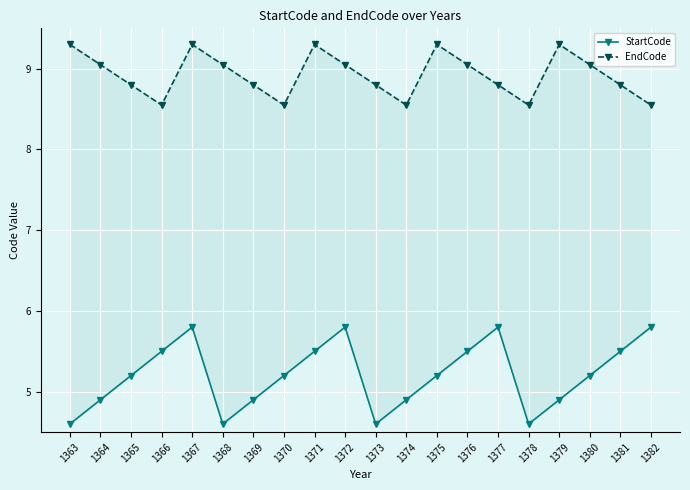

Reading right to left, transcribe all the data shown in this chart.

StartCode: 5.8	5.5	5.2	4.9	4.6	5.8	5.5	5.2	4.9	4.6	5.8	5.5	5.2	4.9	4.6	5.8	5.5	5.2	4.9	4.6
EndCode: 8.6	8.8	9.1	9.3	8.6	8.8	9.1	9.3	8.6	8.8	9.1	9.3	8.6	8.8	9.1	9.3	8.6	8.8	9.1	9.3